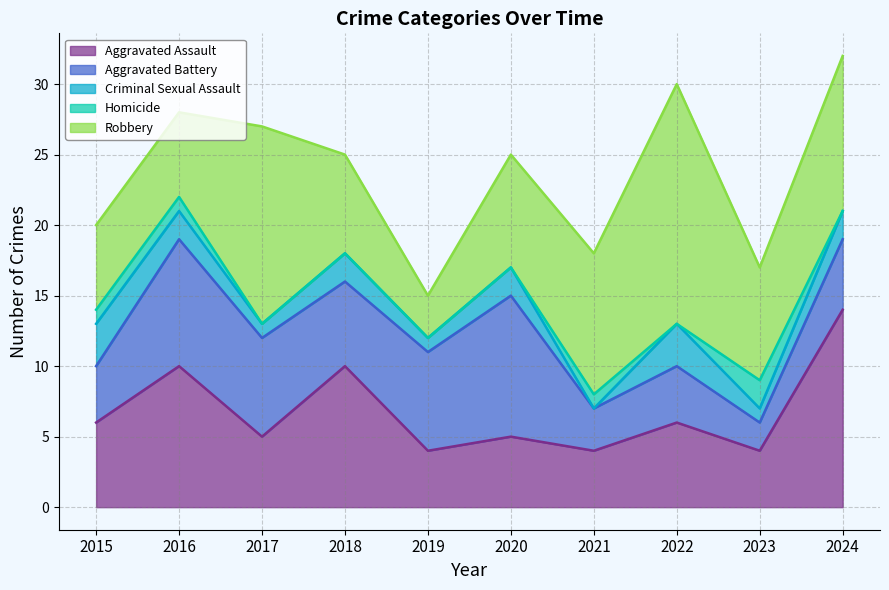

What is the difference between the maximum and second lowest values in the Robbery series?

11